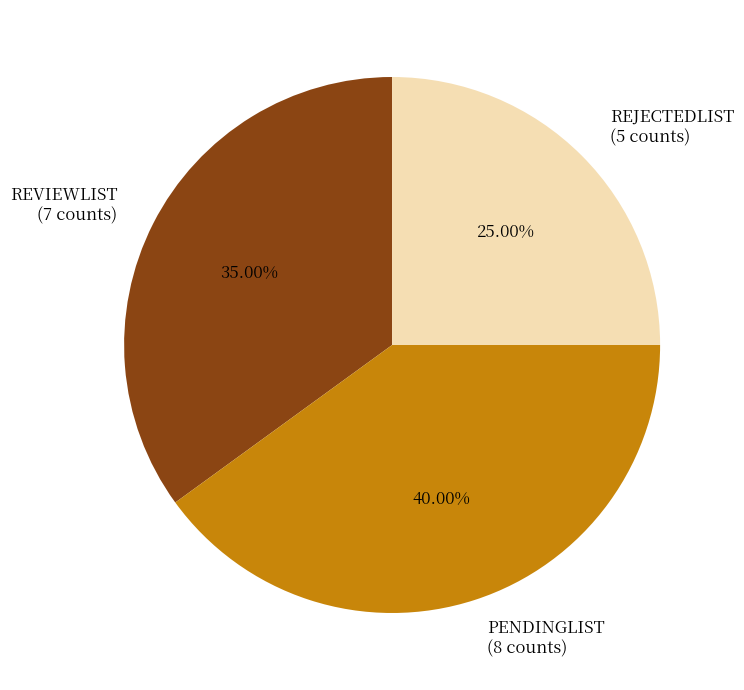

To the nearest percent, what is the difference between the PENDINGLIST and REVIEWLIST slice percentages?

5%